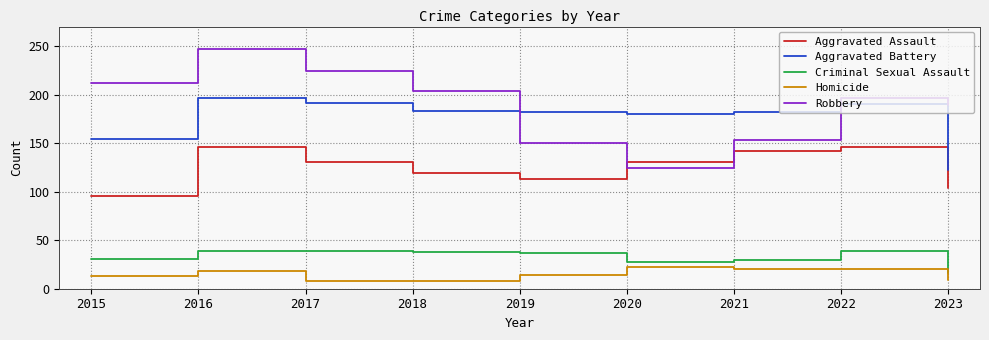

True or false: Robbery has a value of 204 at 2018.

True